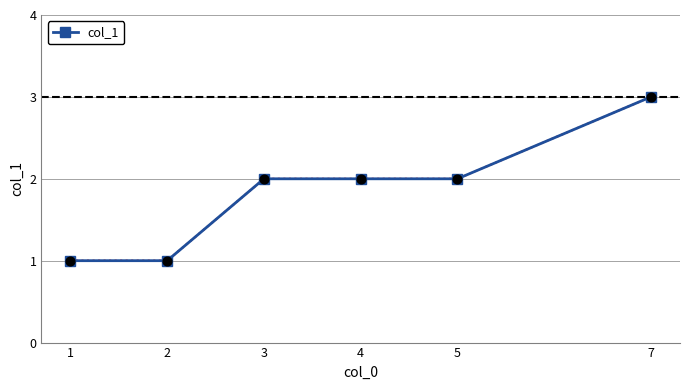

Approximately how many times larger is the value at 1 compared to 3?

0.5